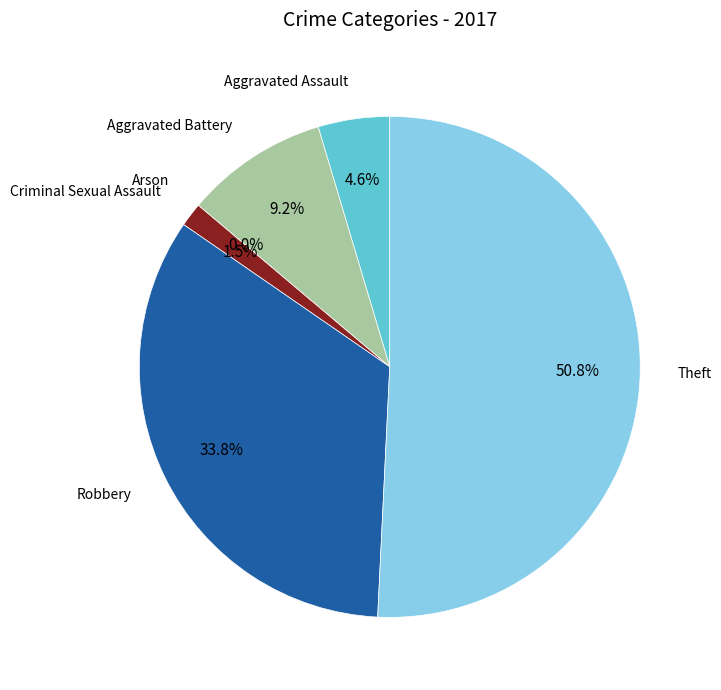

Which slice is the largest?

Theft